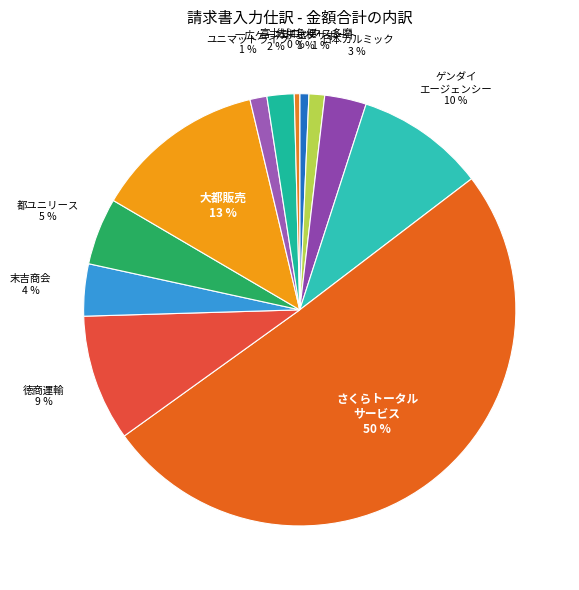

Count the number of slices in the pie.

12